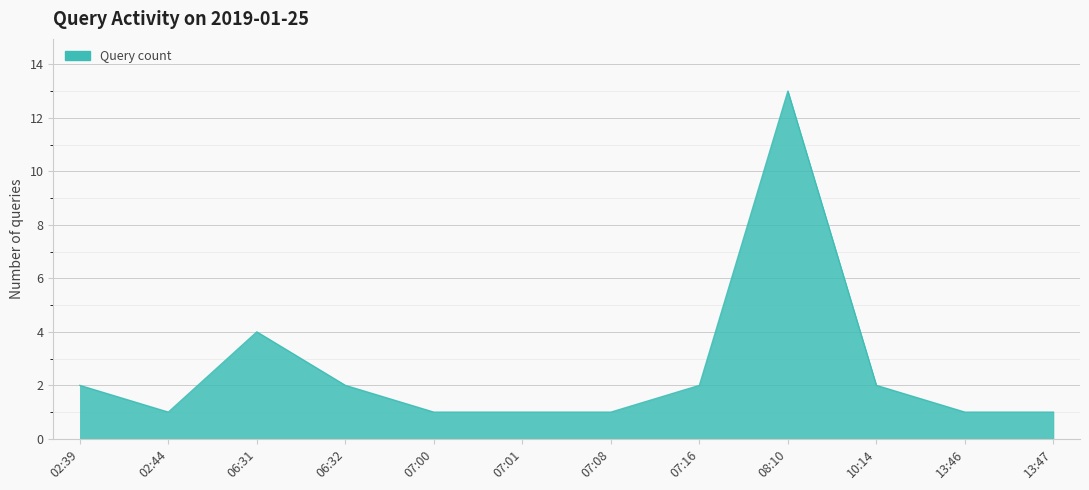

How many categories are shown in the chart?

12